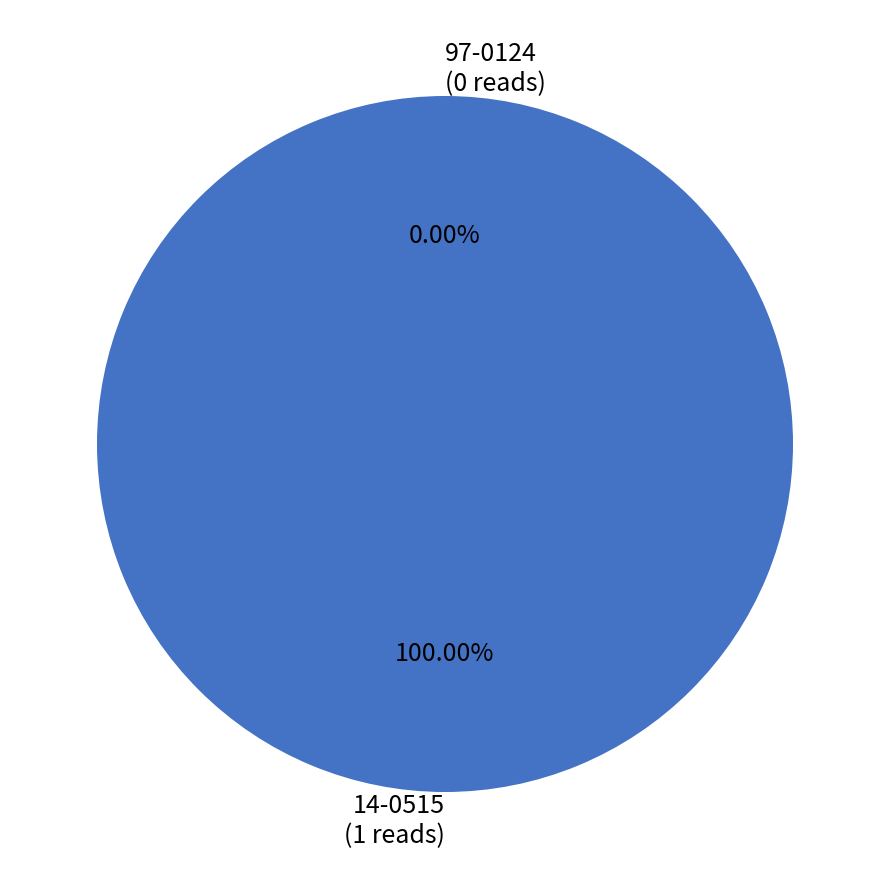

How many segments does this pie chart have?

2